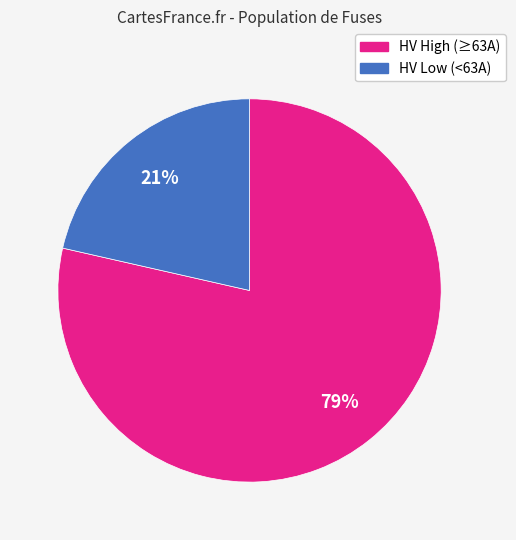

To the nearest percent, what is the average slice percentage?

50%